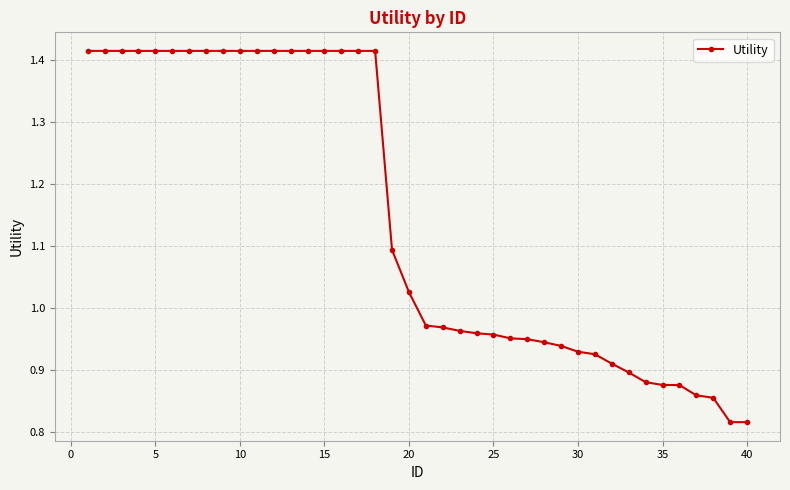

What is the difference between the maximum and minimum values?

0.6